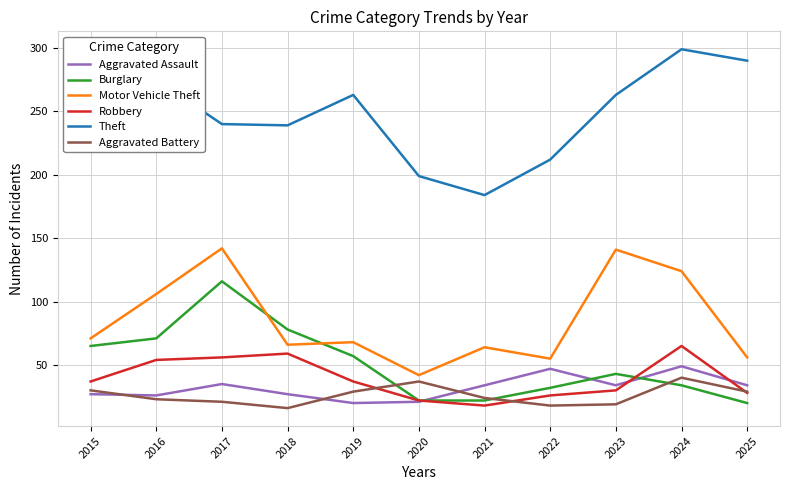

What are all the series names shown in the legend?

Aggravated Assault, Burglary, Motor Vehicle Theft, Robbery, Theft, Aggravated Battery